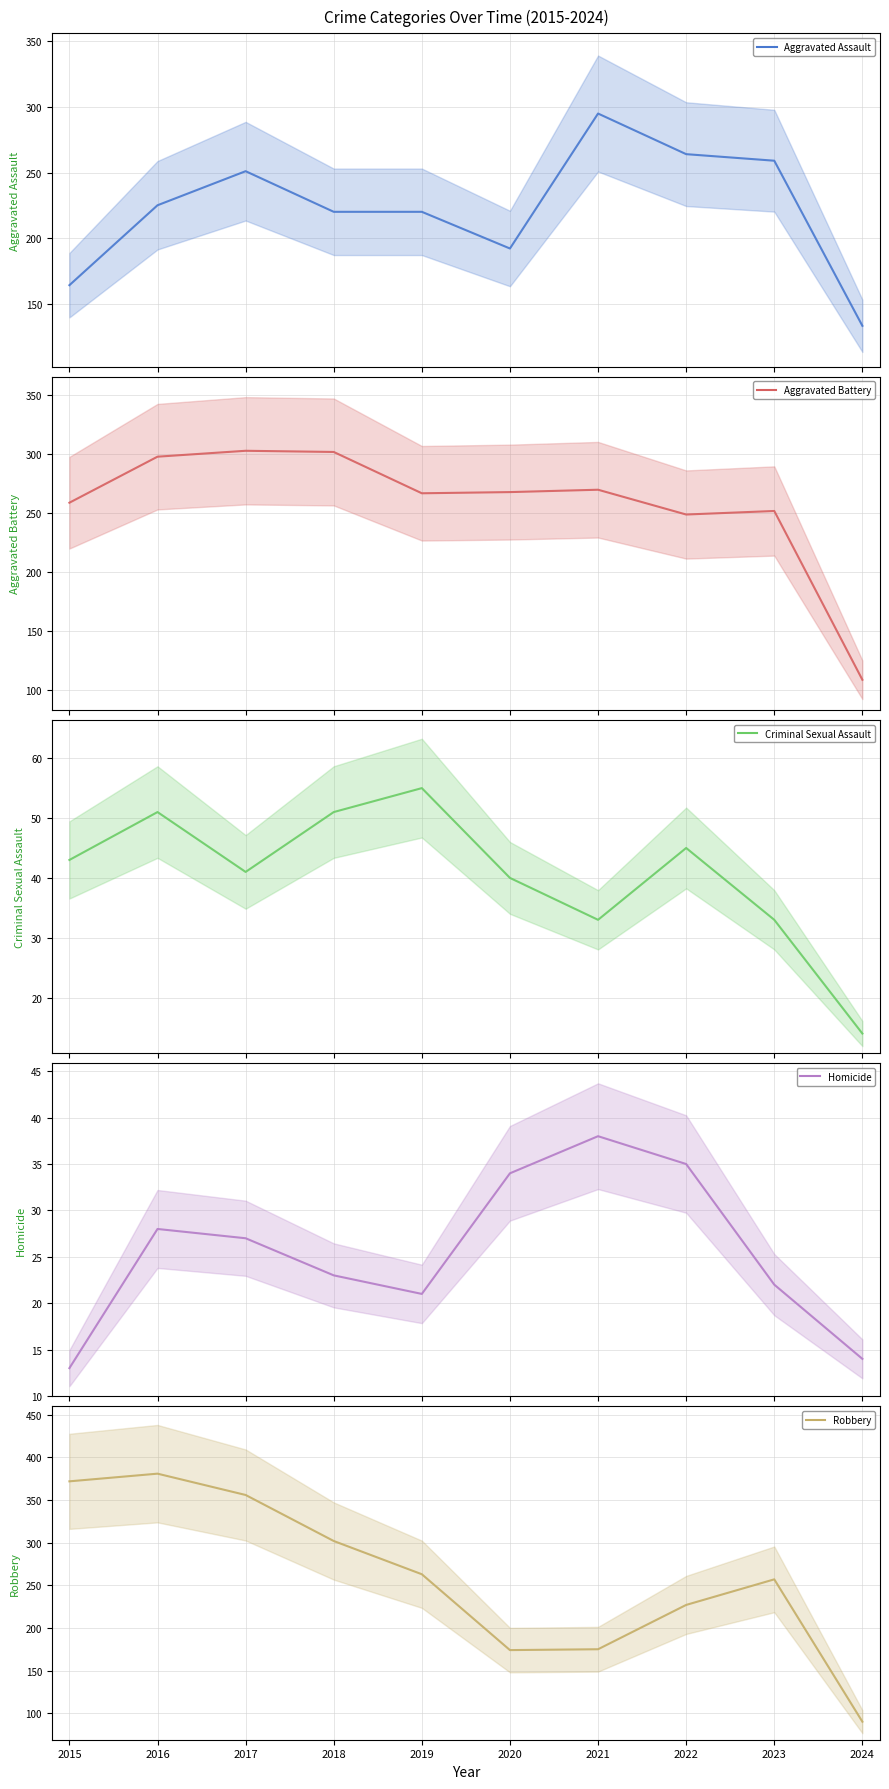

What is the minimum value shown in the chart?

13